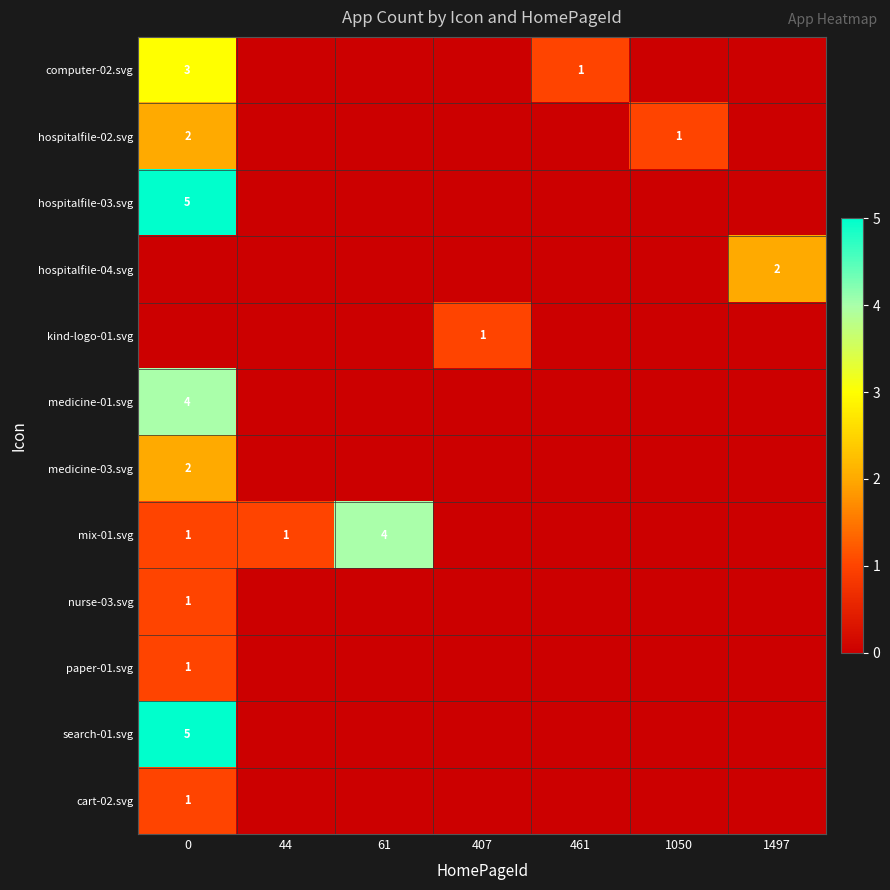

What is the total value across all series at 44?

1